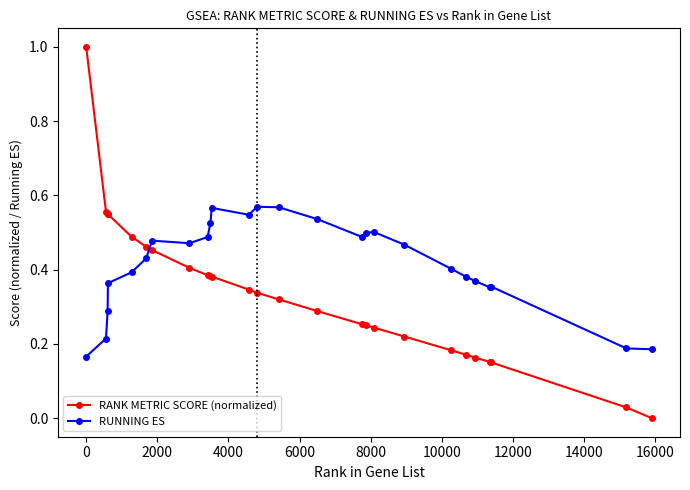

Which series has the largest range (max minus min)?

RANK METRIC SCORE (normalized)